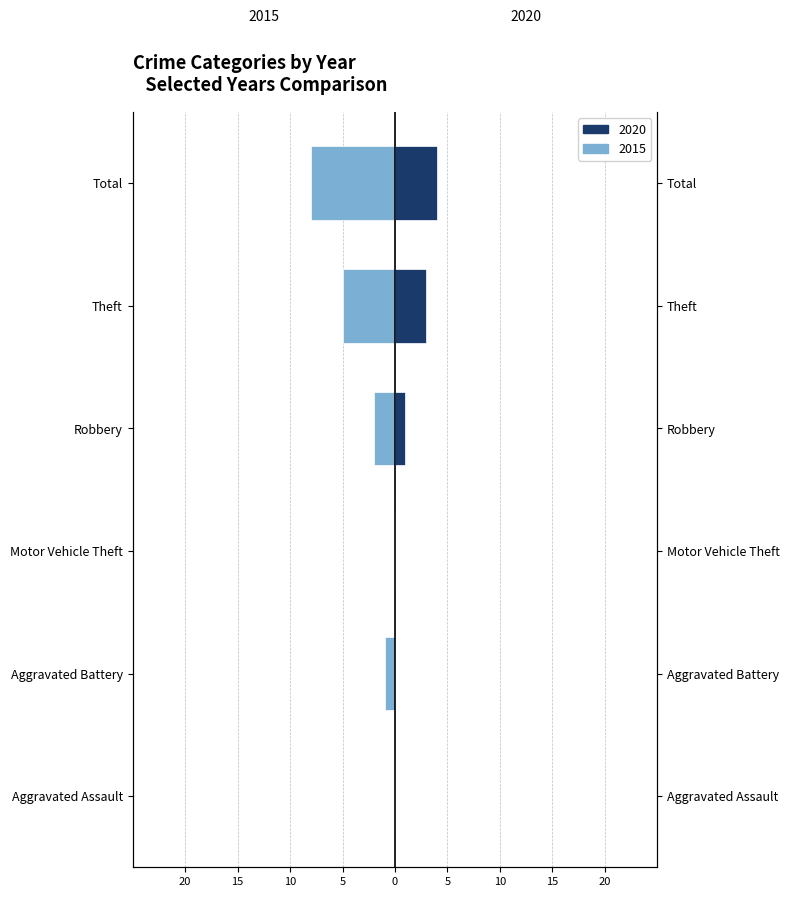

The value of 2015 at Aggravated Battery is -1. True or false?

True